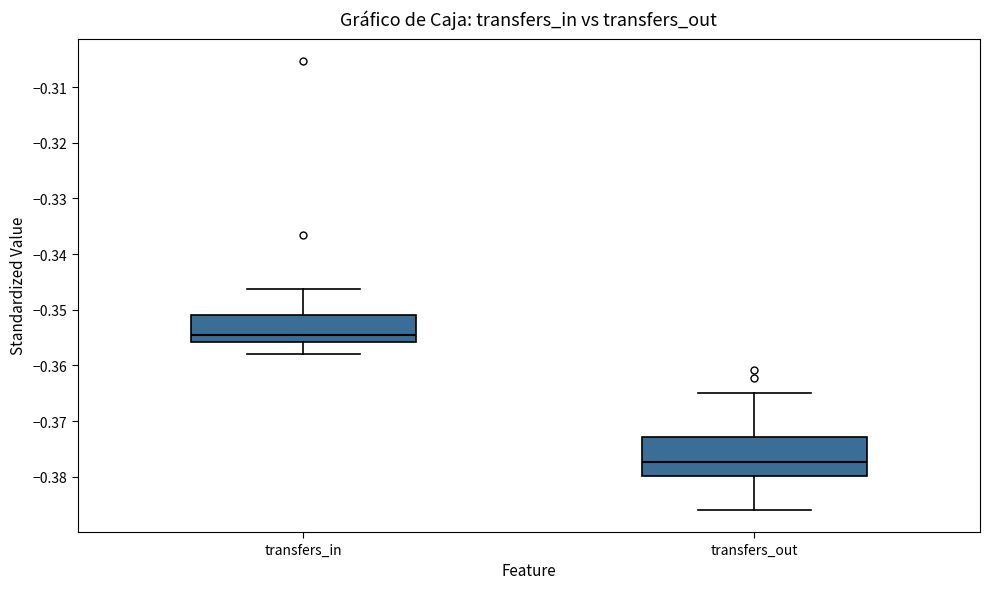

Which box has the highest median line?

transfers_in